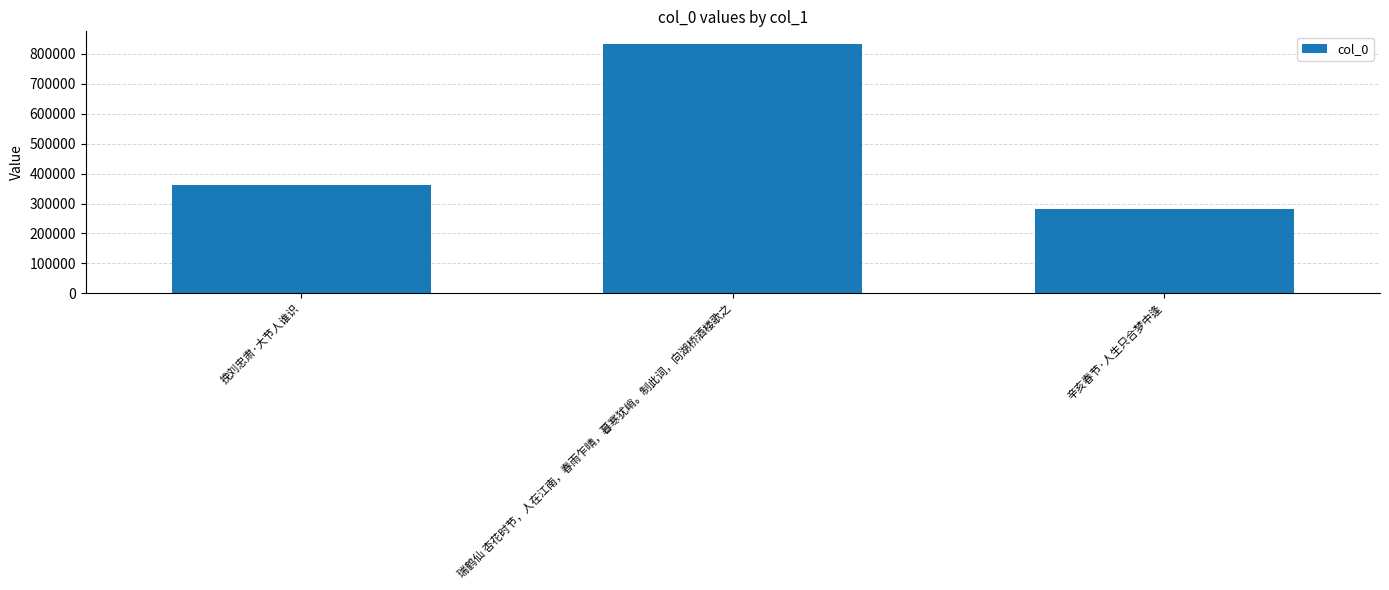

How many series are shown in this chart?

1